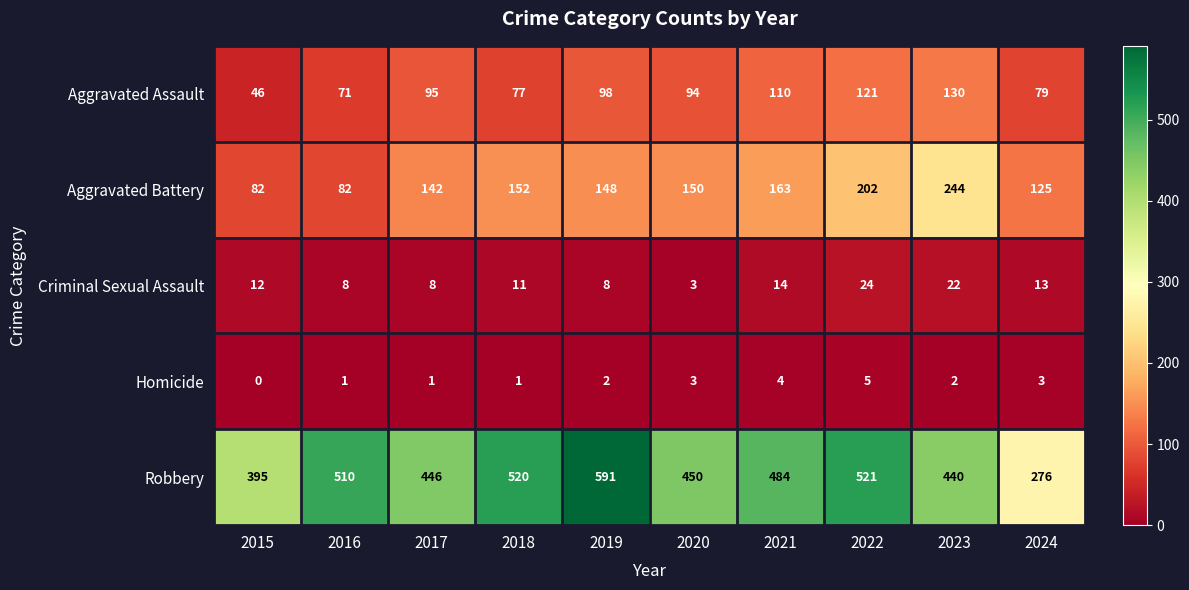

List the labels in order of Robbery value, largest first.

2019, 2022, 2018, 2016, 2021, 2020, 2017, 2023, 2015, 2024